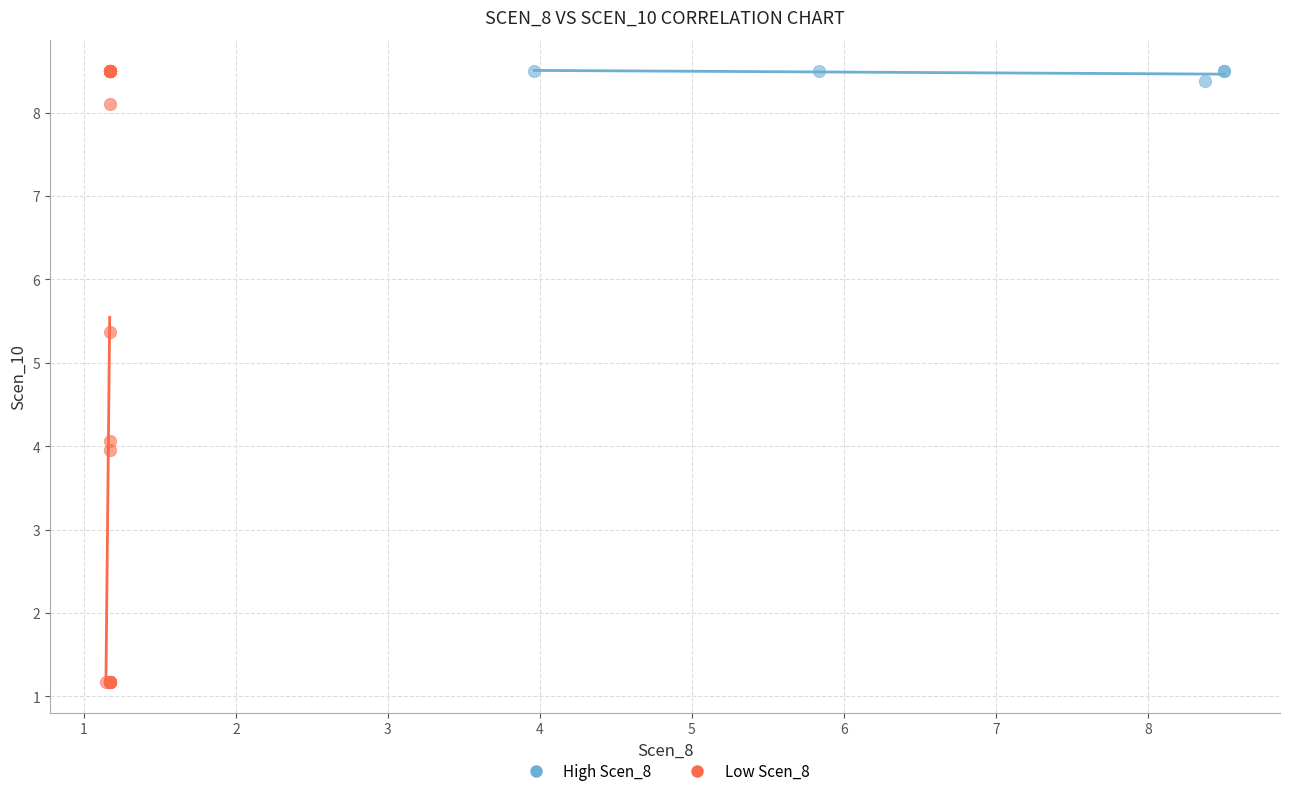

Which series has the widest spread of Y values?

Low Scen_8